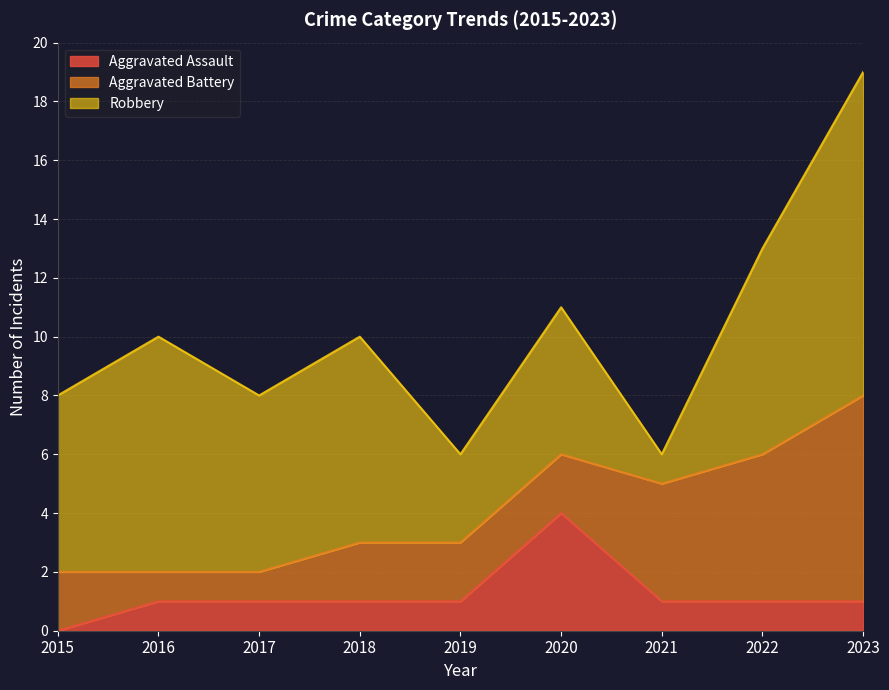

True or false: Aggravated Assault and Robbery cross at least once.

False